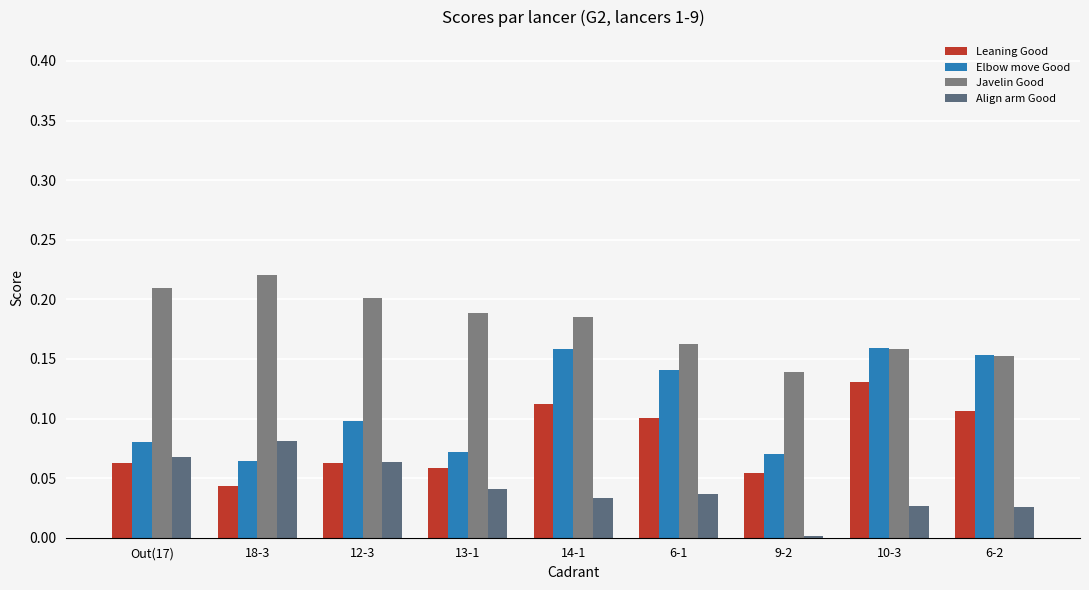

True or false: Align arm Good has a value of 0.0 at 6-1.

True